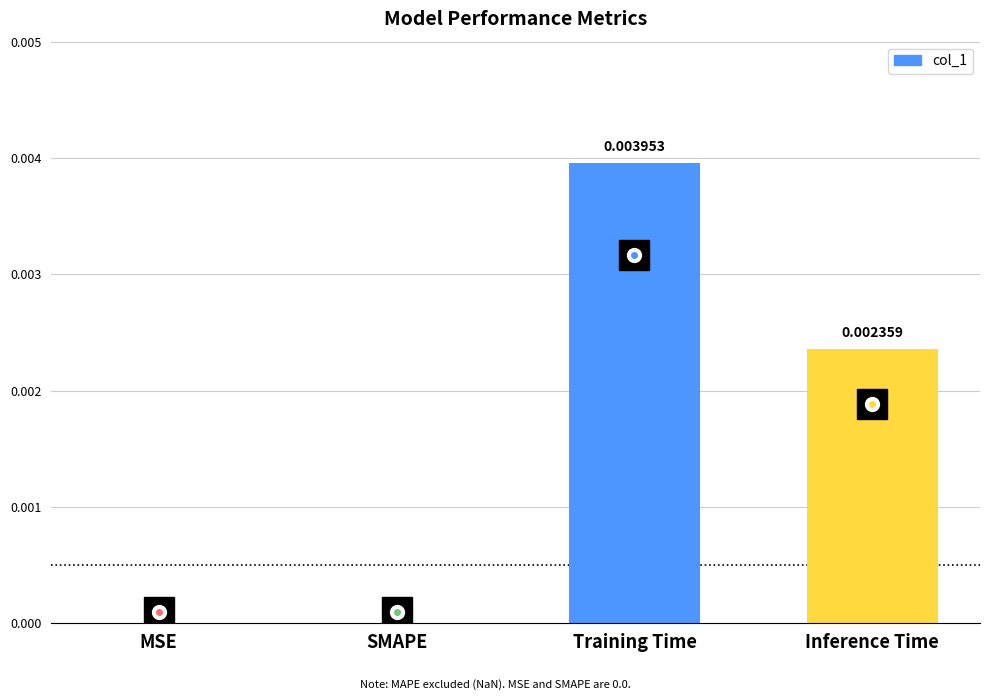

Which category has the highest value across all series?

Training Time